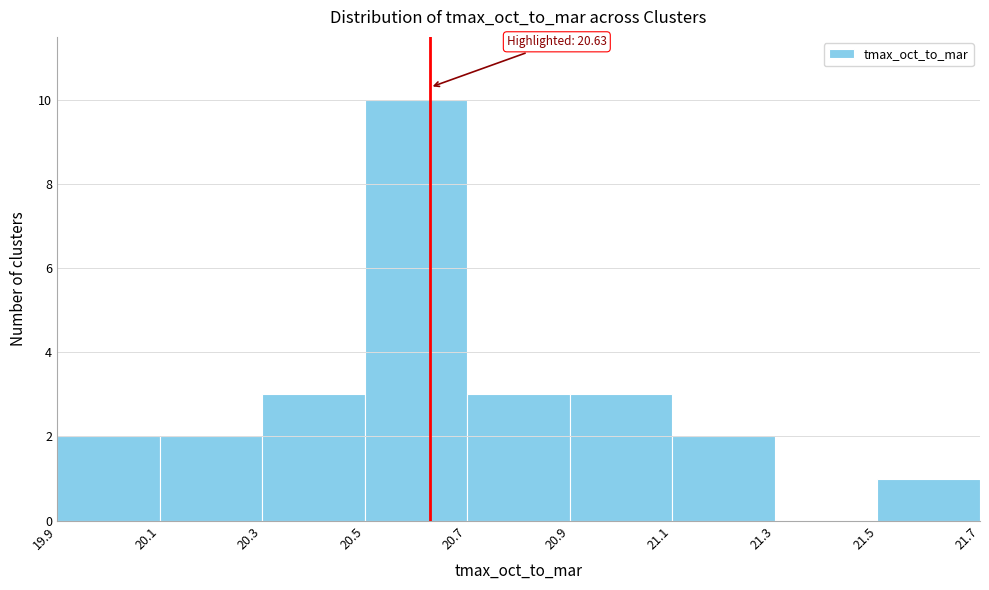

Which range on the x-axis has the tallest bar?

20.5 to 20.7